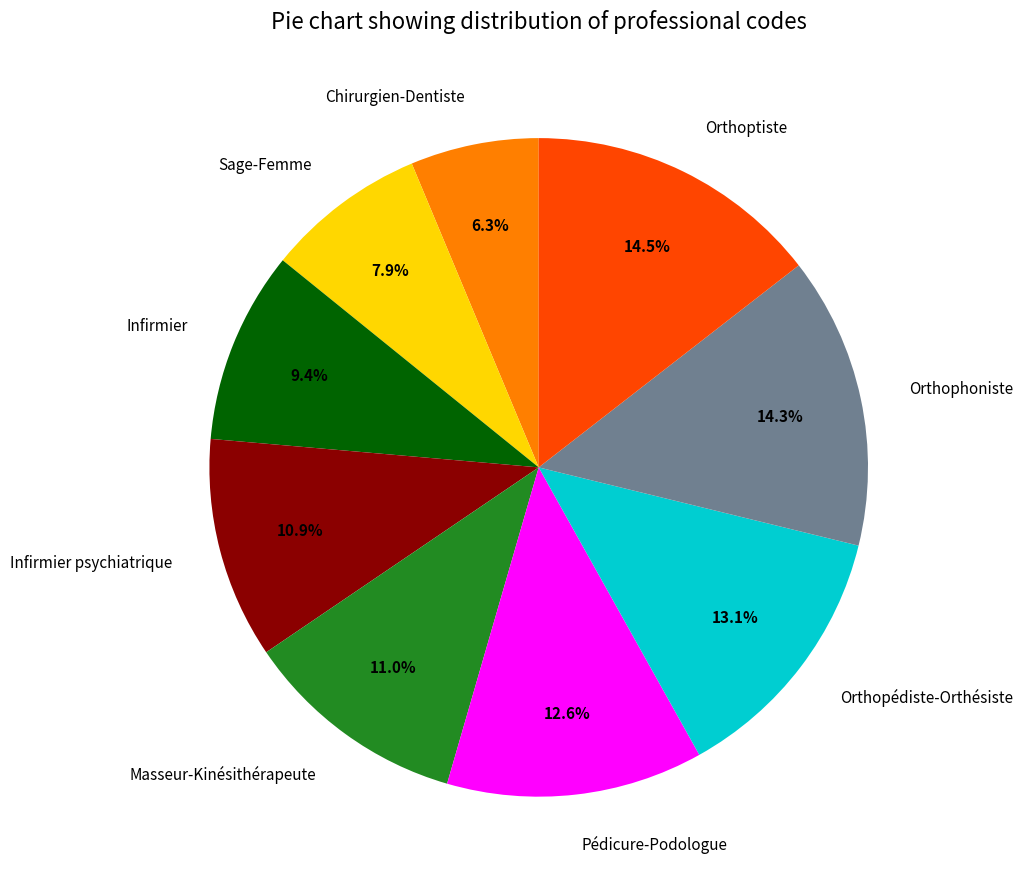

Between Orthoptiste and Masseur-Kinésithérapeute, which is larger?

Orthoptiste